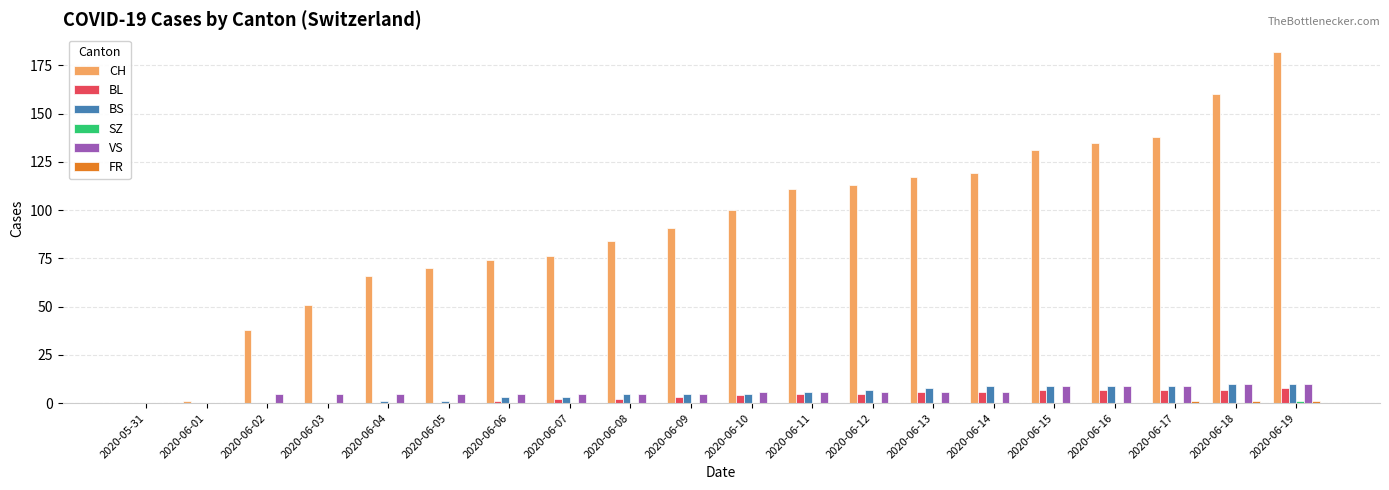

How many series are shown in this chart?

6